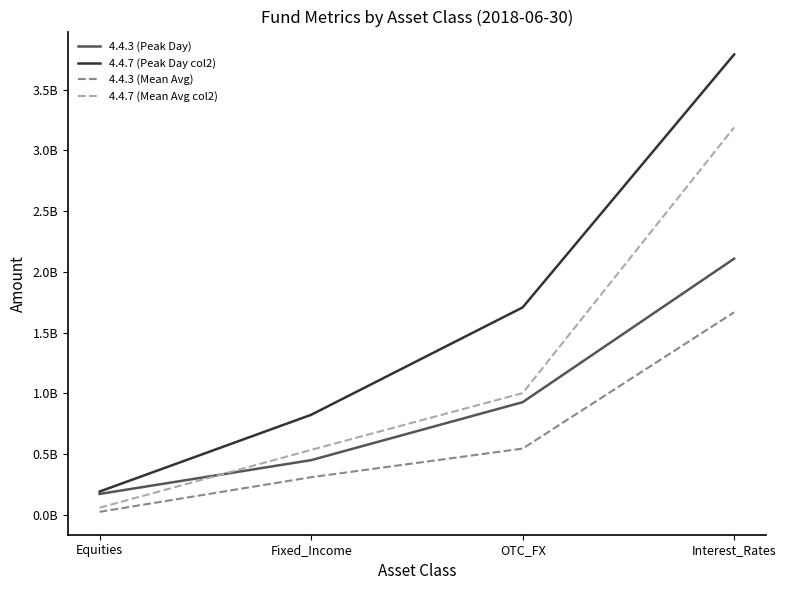

True or false: 4.4.7 (Mean Avg col2) and 4.4.3 (Mean Avg) cross at least once.

False